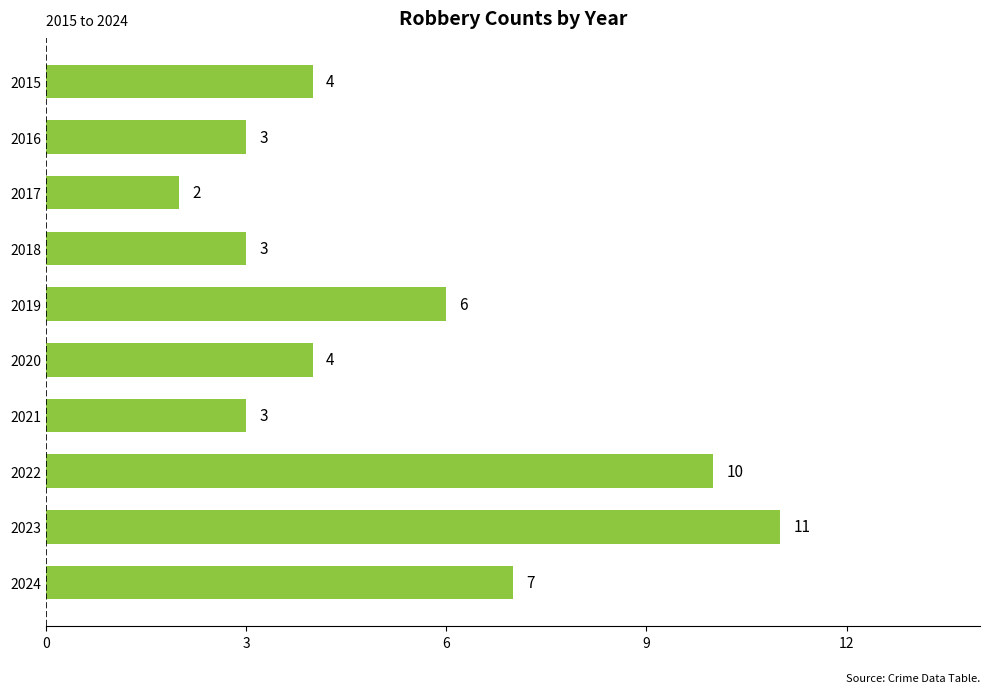

How many categories are shown in the chart?

10